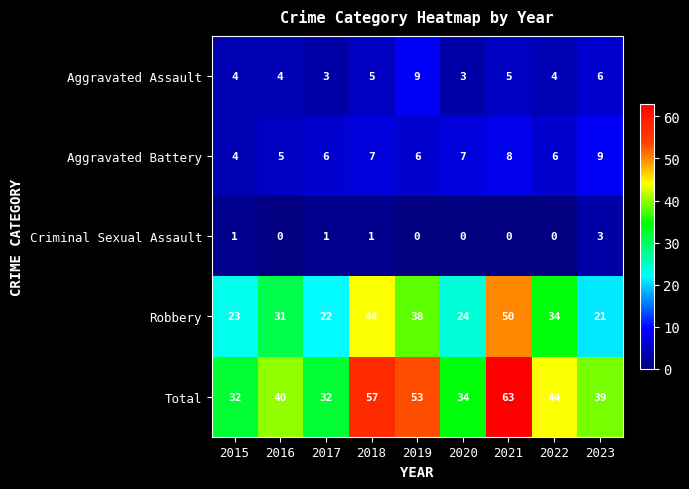

How many data points in Robbery are less than 31?

4